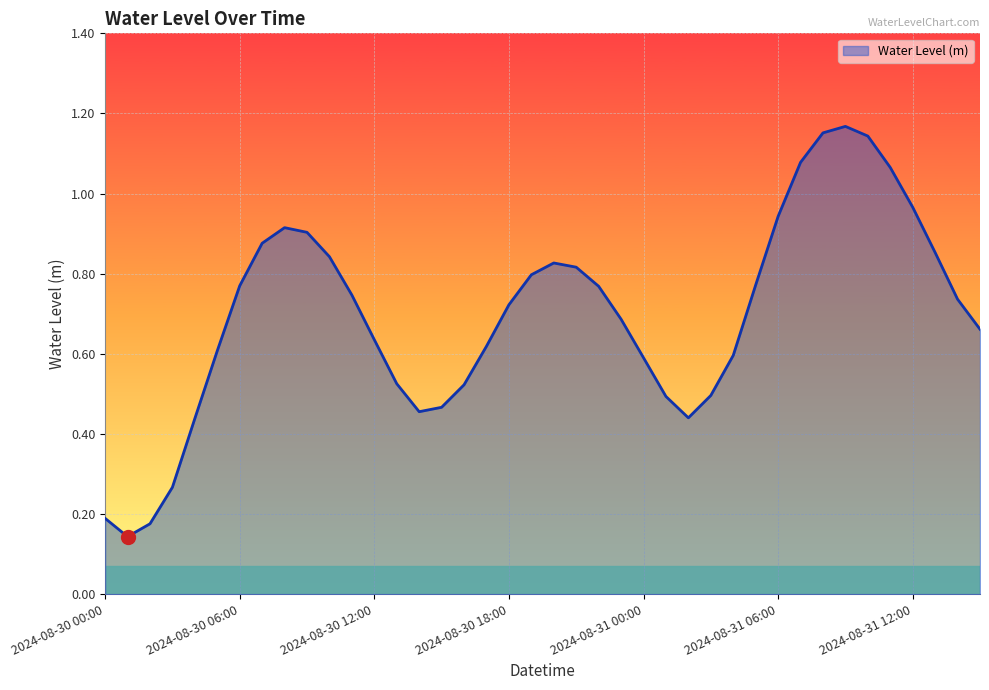

How many lines are shown in the chart?

1